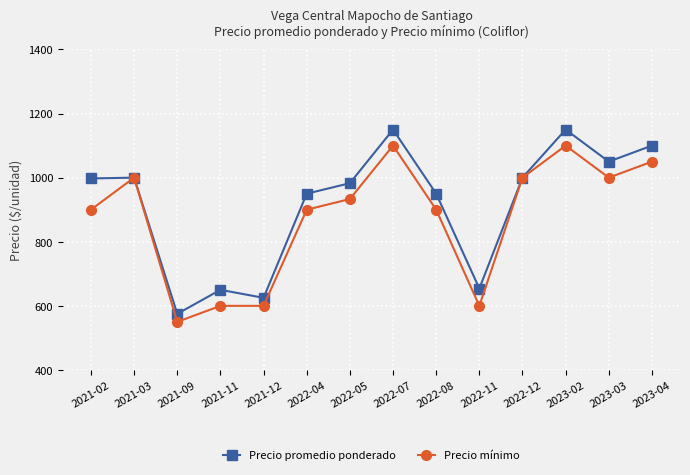

How many values in the Precio promedio ponderado series are below 997?

7